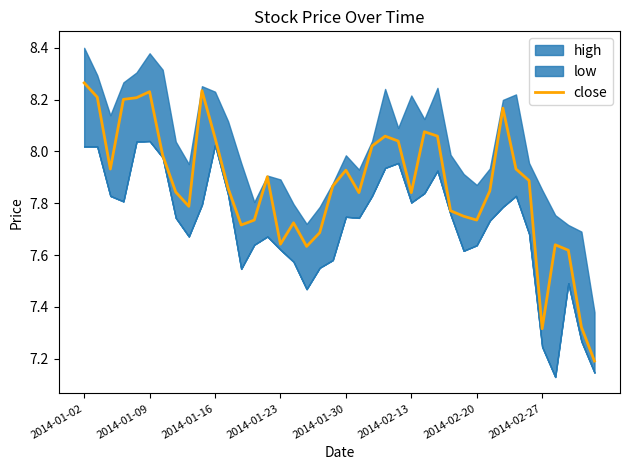

What is the minimum value for close?

7.2